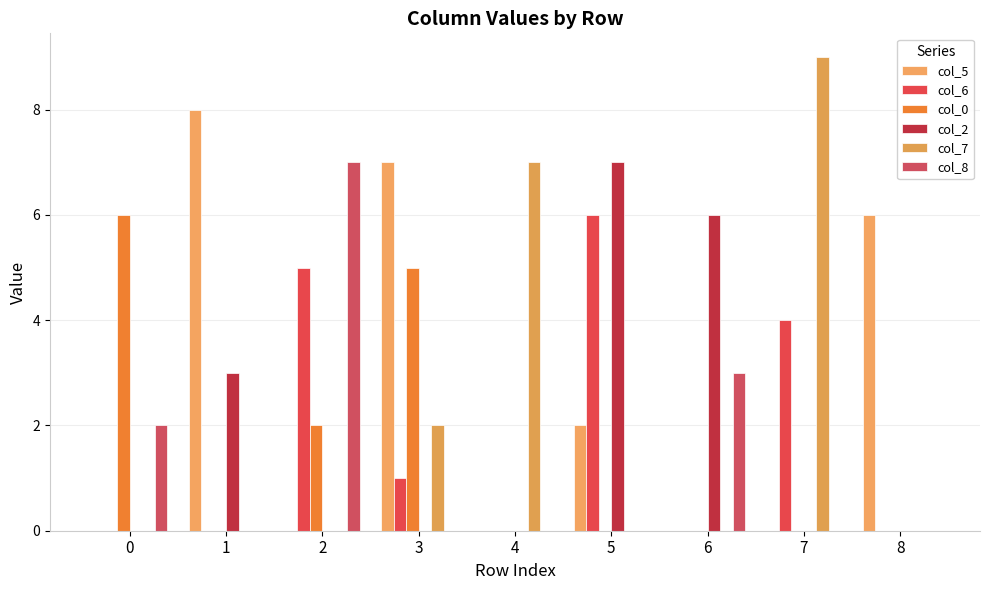

What is the difference between the highest and lowest values at 5?

7